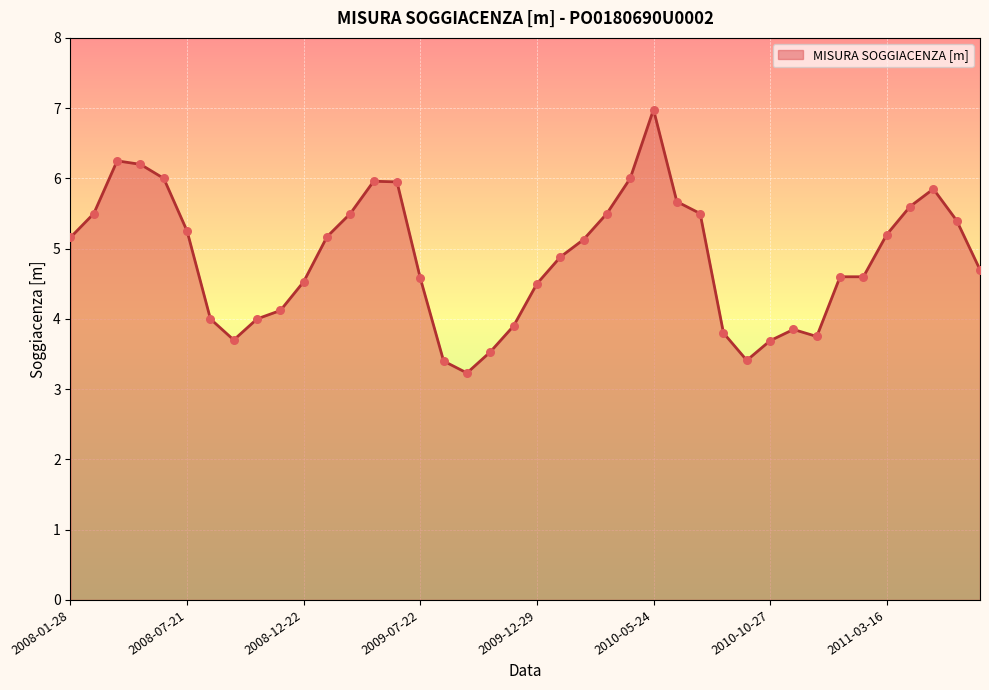

What is the greatest value displayed?

7.0